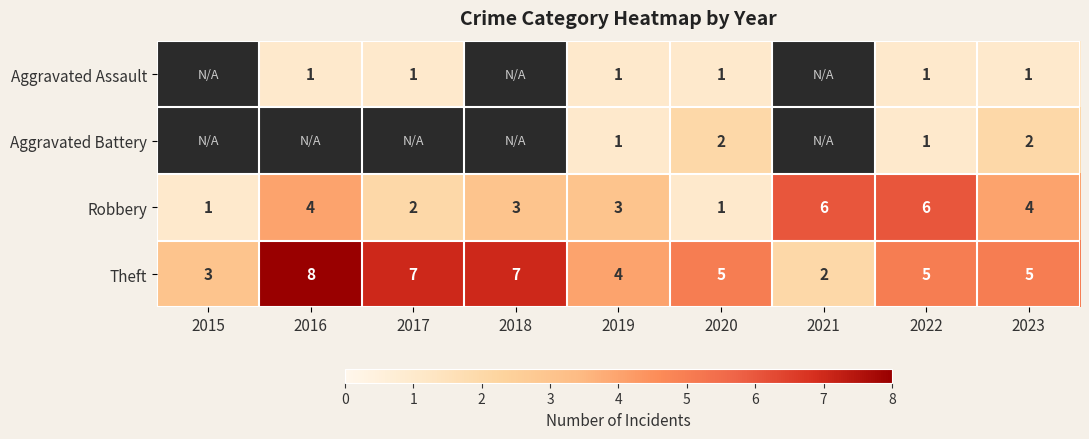

The Aggravated Assault series shows 1 at 2016. True or false?

True